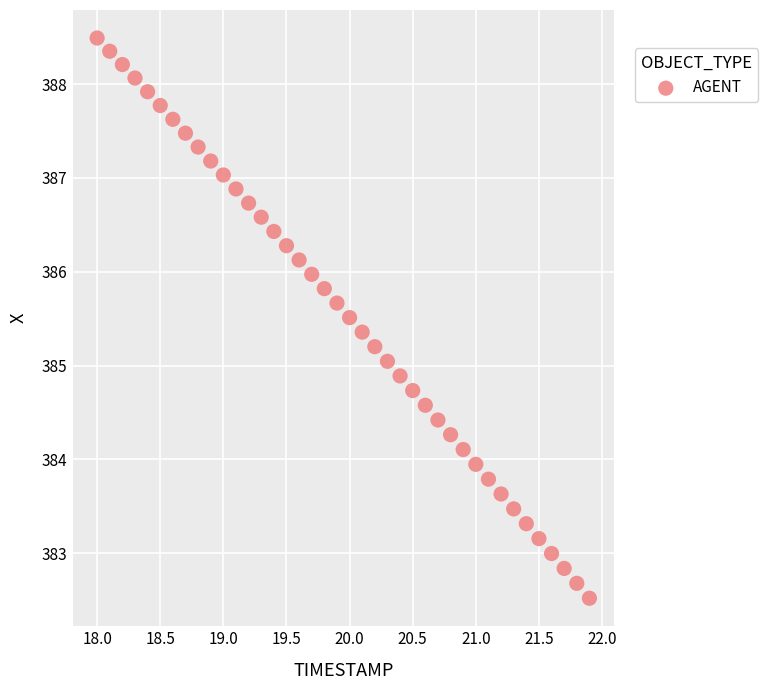

What is the range of X values (max minus min)?

3.9